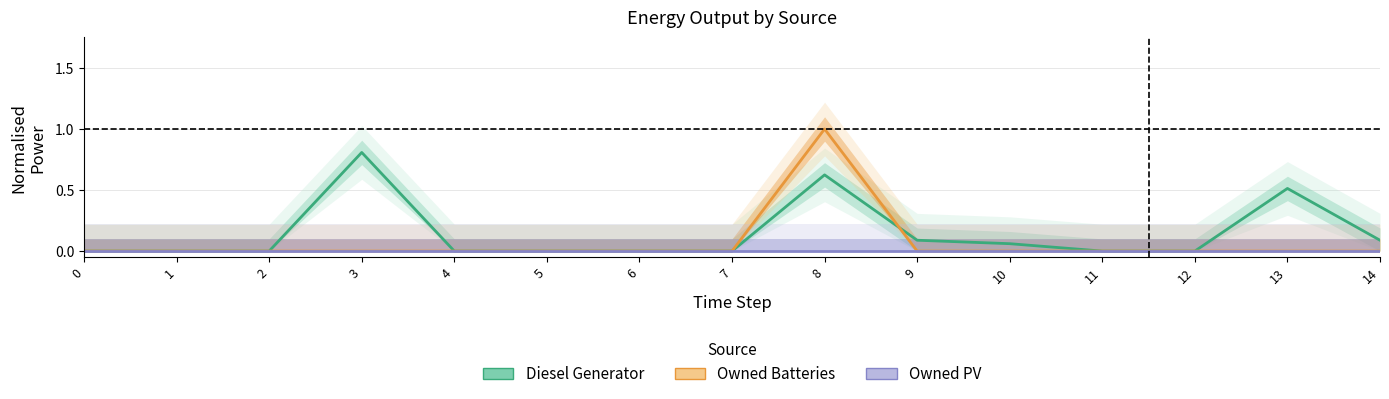

Which series has the largest total across all categories?

Diesel Generator